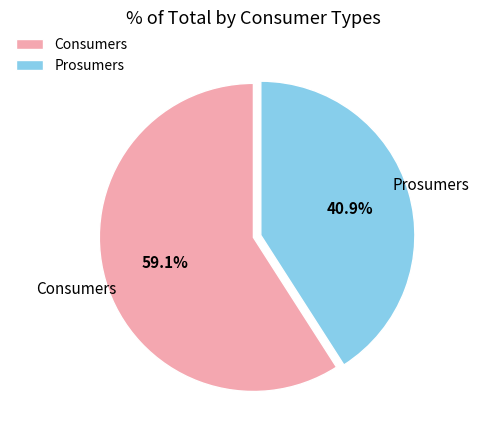

What portion of the pie excludes Consumers?

40.9%